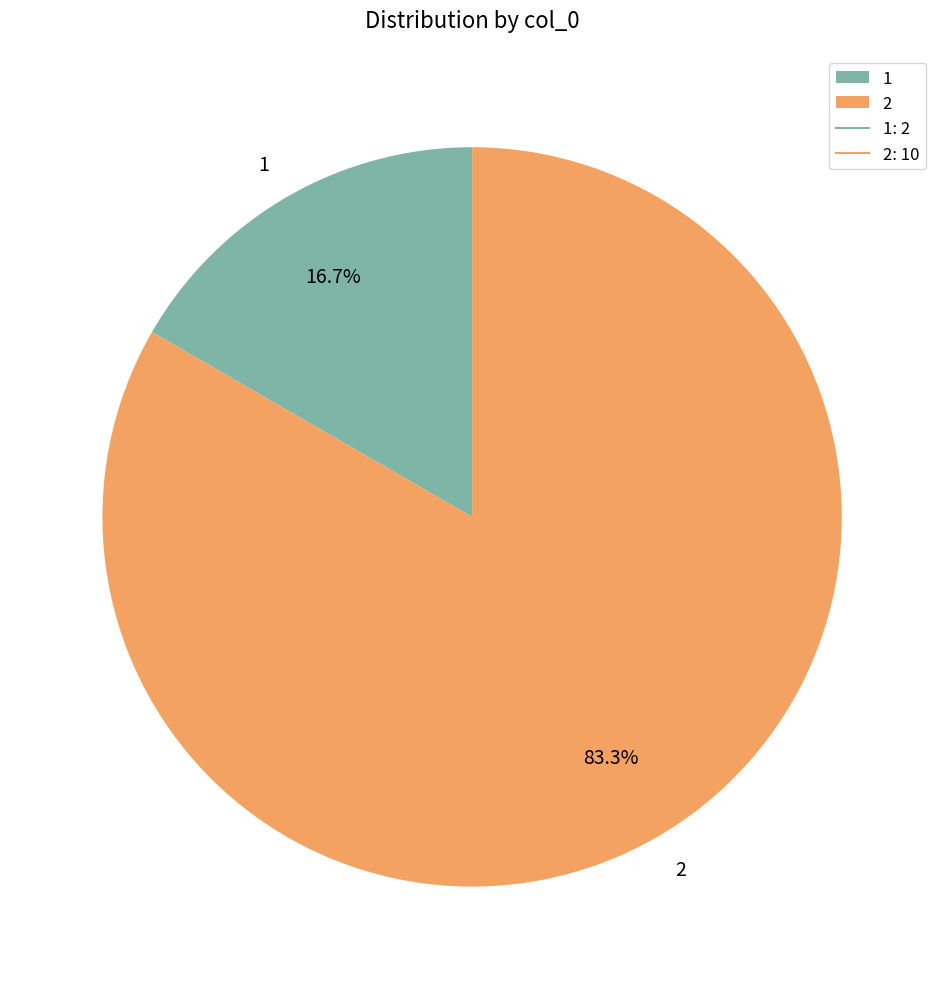

Which slice is the largest?

2